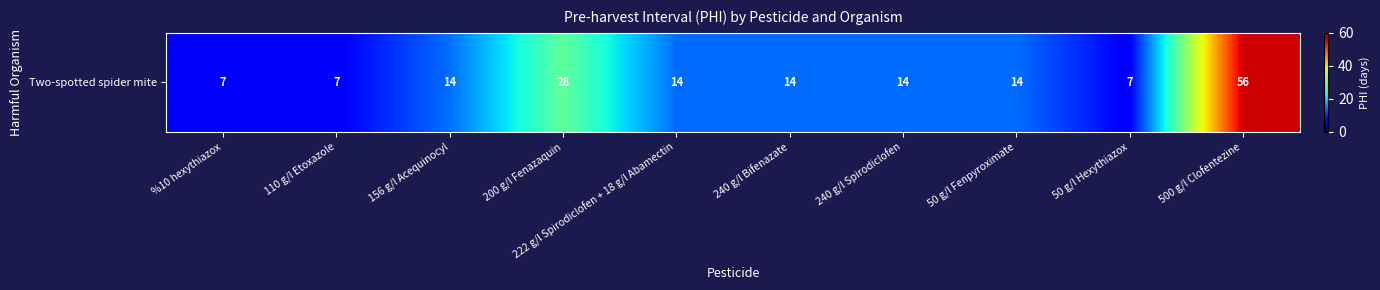

List the labels in order of value, smallest first.

%10 hexythiazox, 110 g/l Etoxazole, 50 g/l Hexythiazox, 156 g/l Acequinocyl, 222 g/l Spirodiclofen + 18 g/l Abamectin, 240 g/l Bifenazate, 240 g/l Spirodiclofen, 50 g/l Fenpyroximate, 200 g/l Fenazaquin, 500 g/l Clofentezine